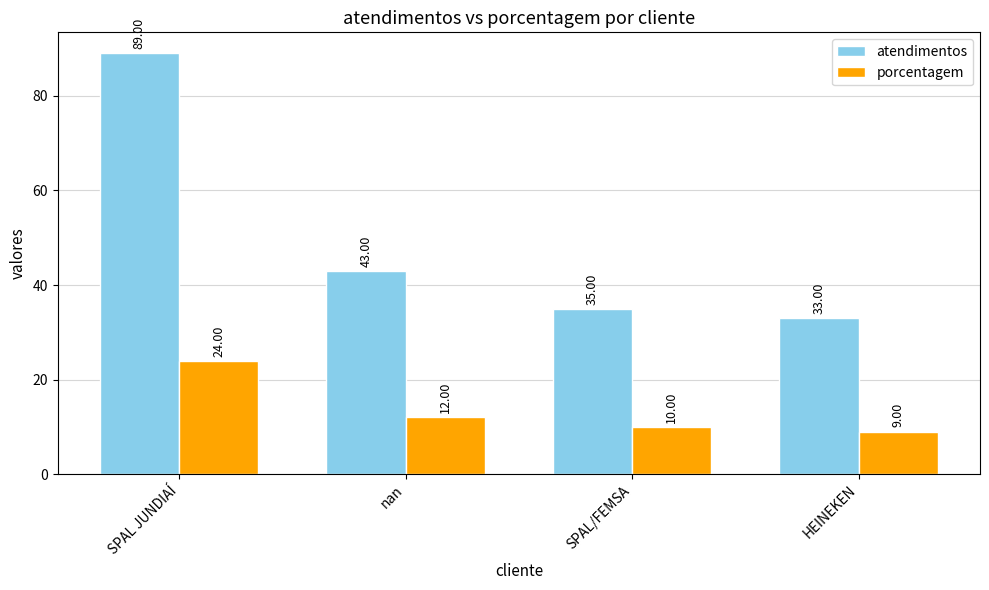

Rank the series by their average value, from lowest to highest.

porcentagem, atendimentos